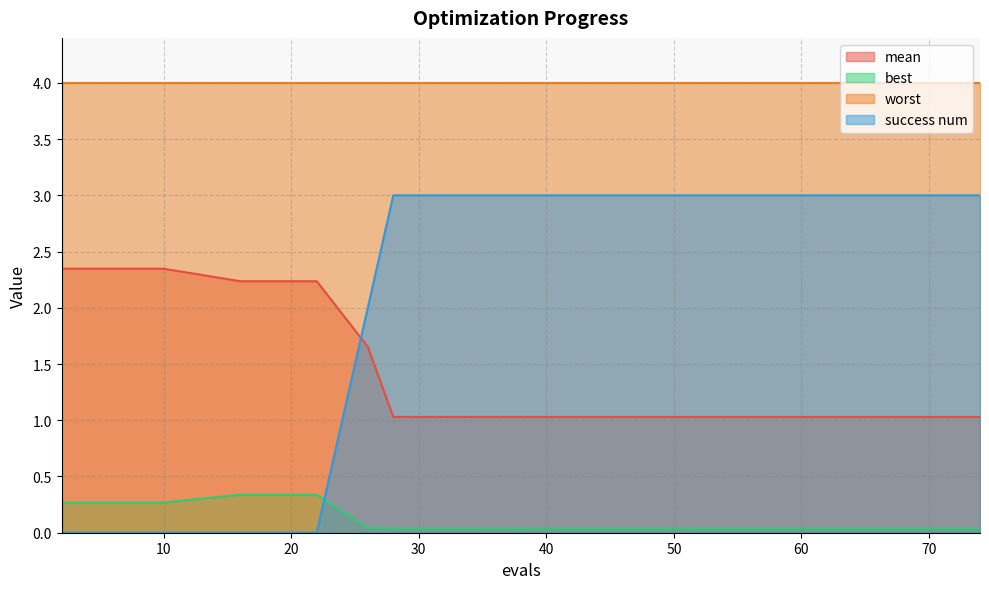

What is the difference between the best values at 62 and 6?

0.2